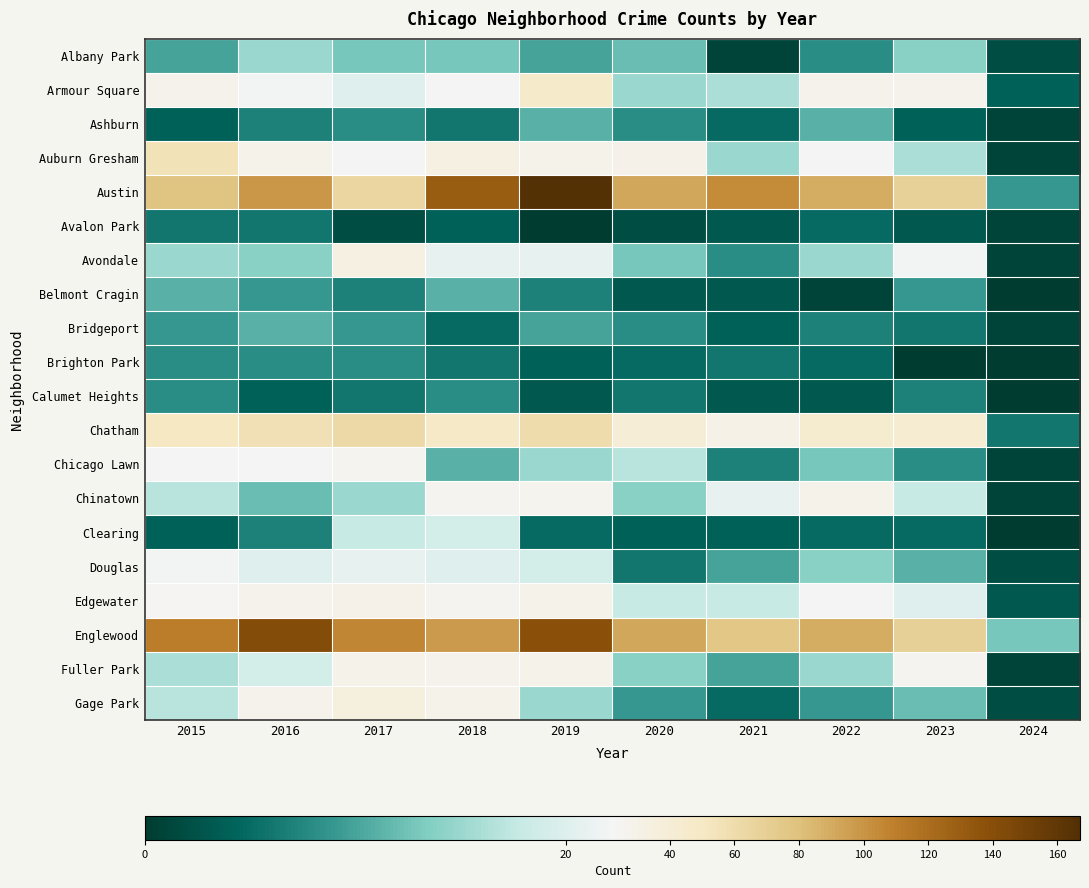

What is the maximum value shown in the chart?

167